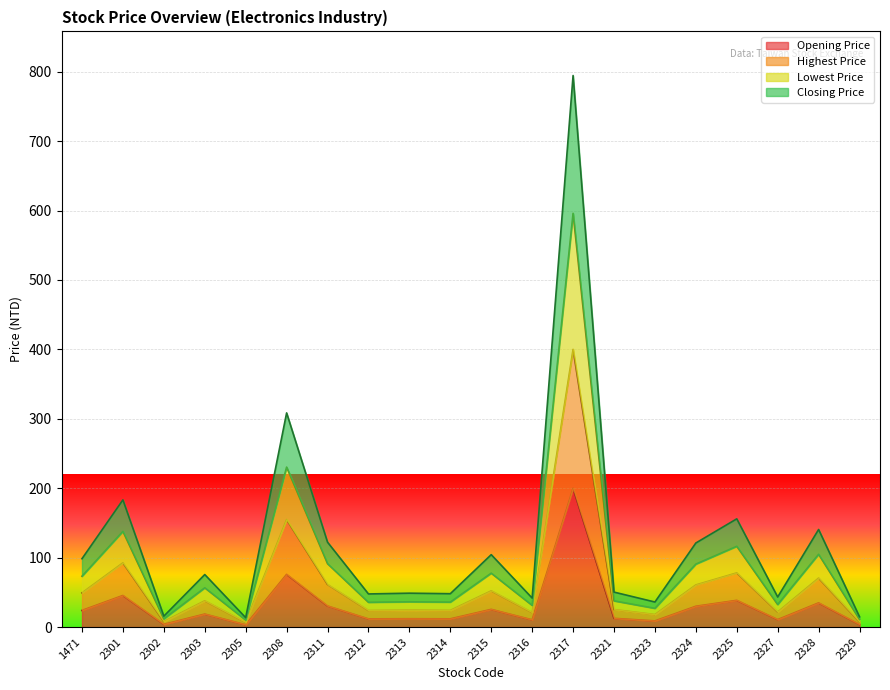

List the series in order of their overall mean, highest first.

Highest Price, Lowest Price, Closing Price, Opening Price